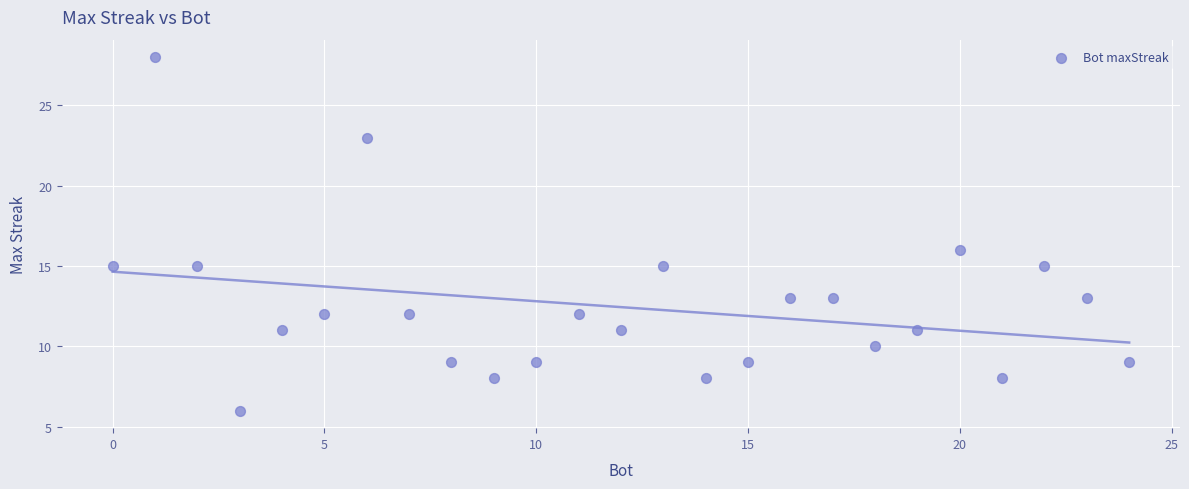

What is the range of Y values (max minus min)?

22